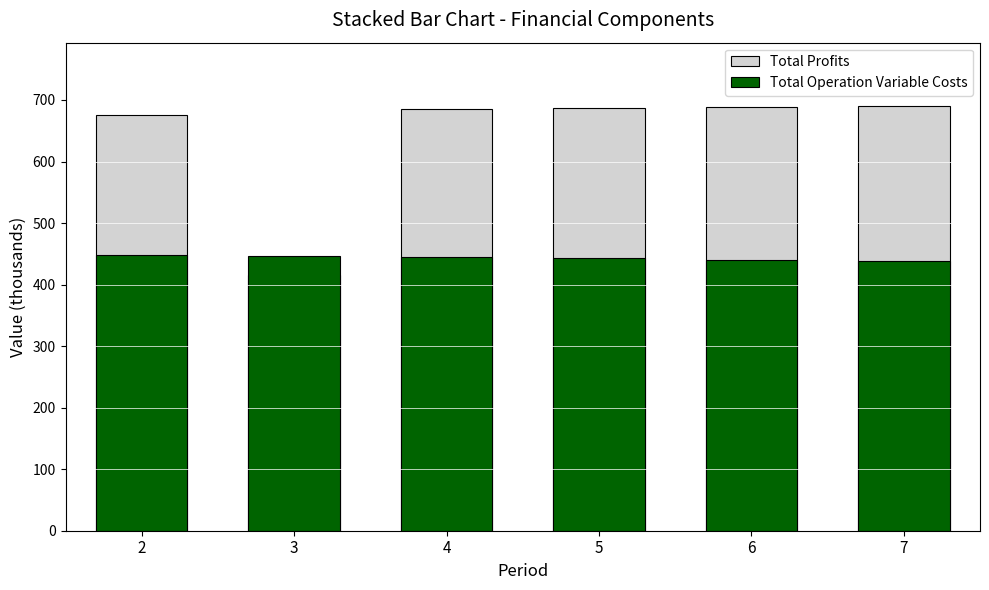

Which category has the highest value in the Total Profits series?

7